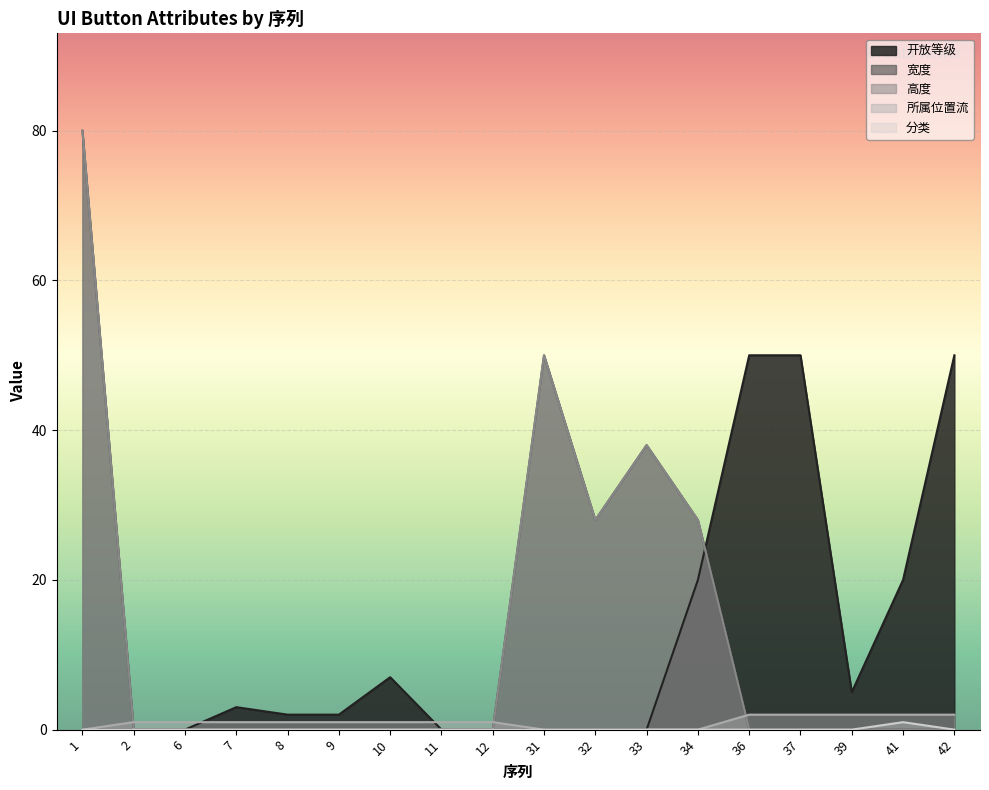

The value of 开放等级 at 7 is 3. True or false?

True